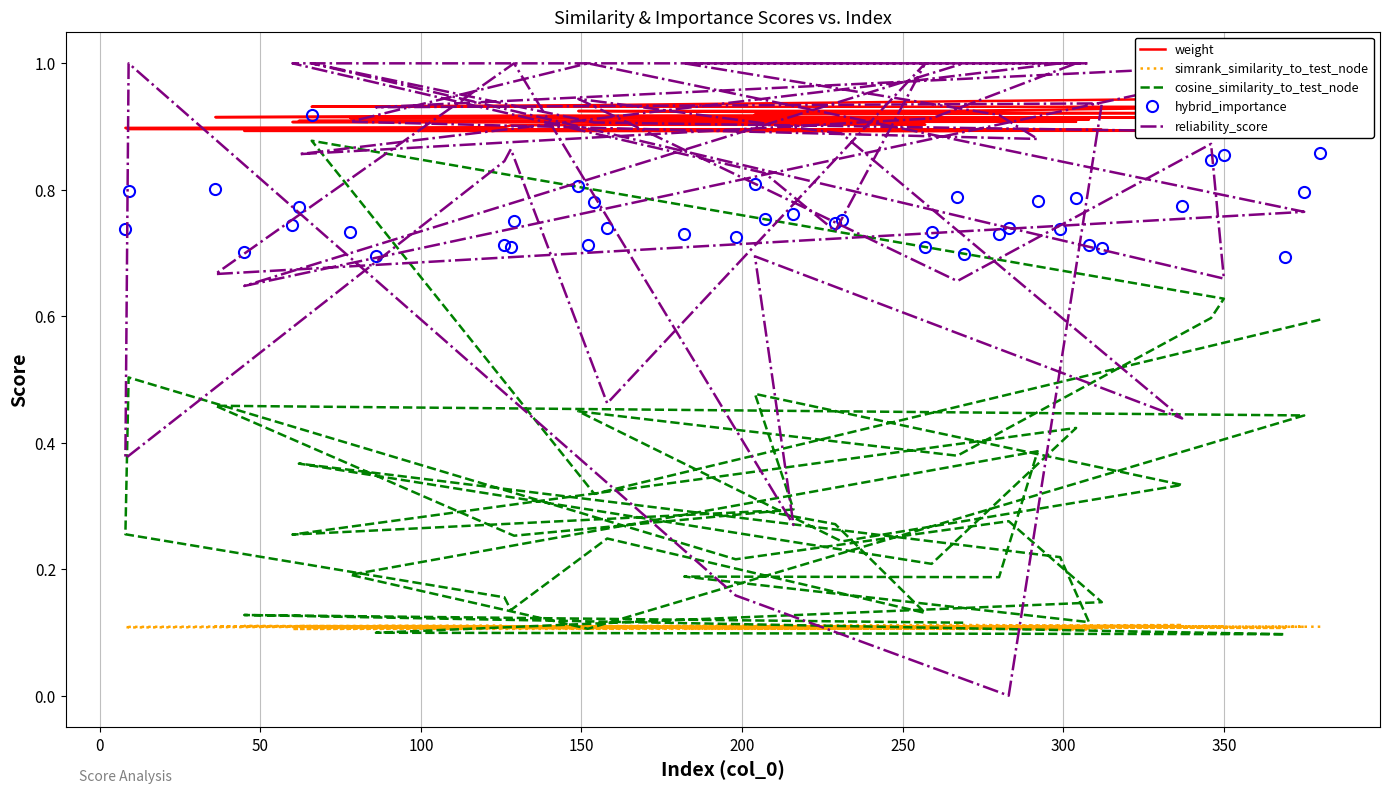

True or false: simrank_similarity_to_test_node and weight cross at least once.

False